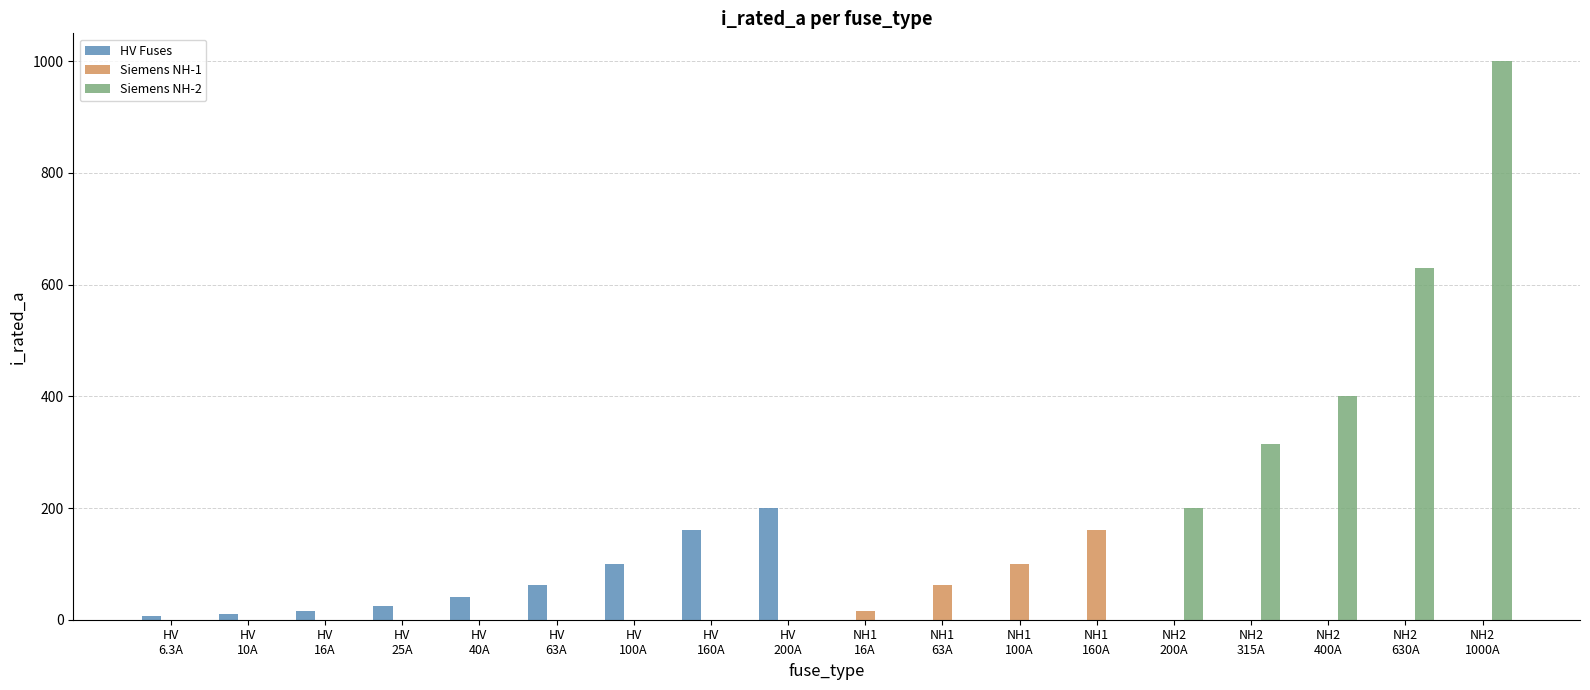

What is the sum of all Siemens NH-2 values?

2545.0